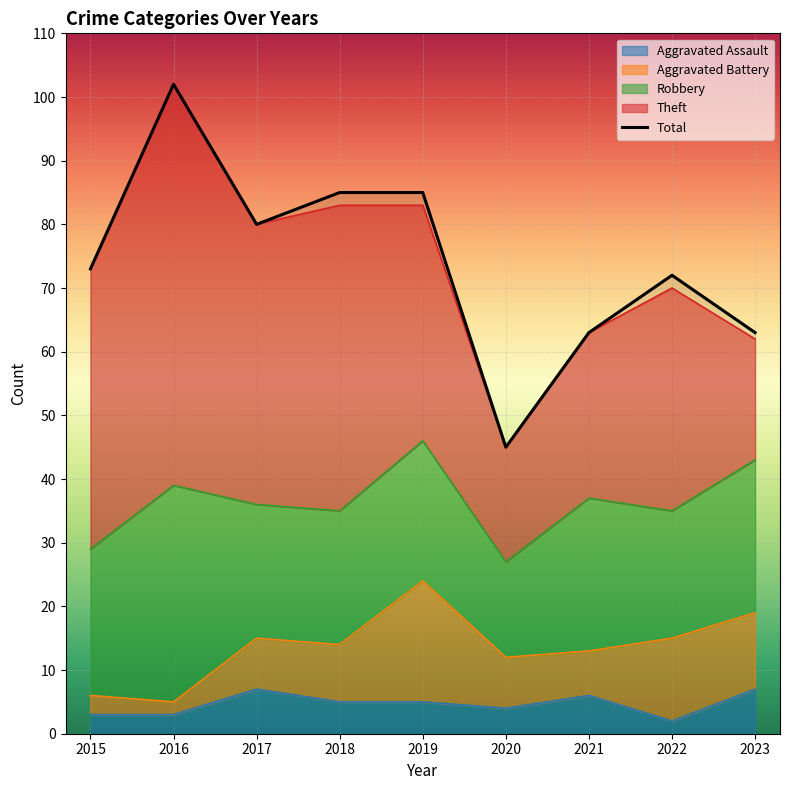

What is the difference between the maximum and minimum values?

57